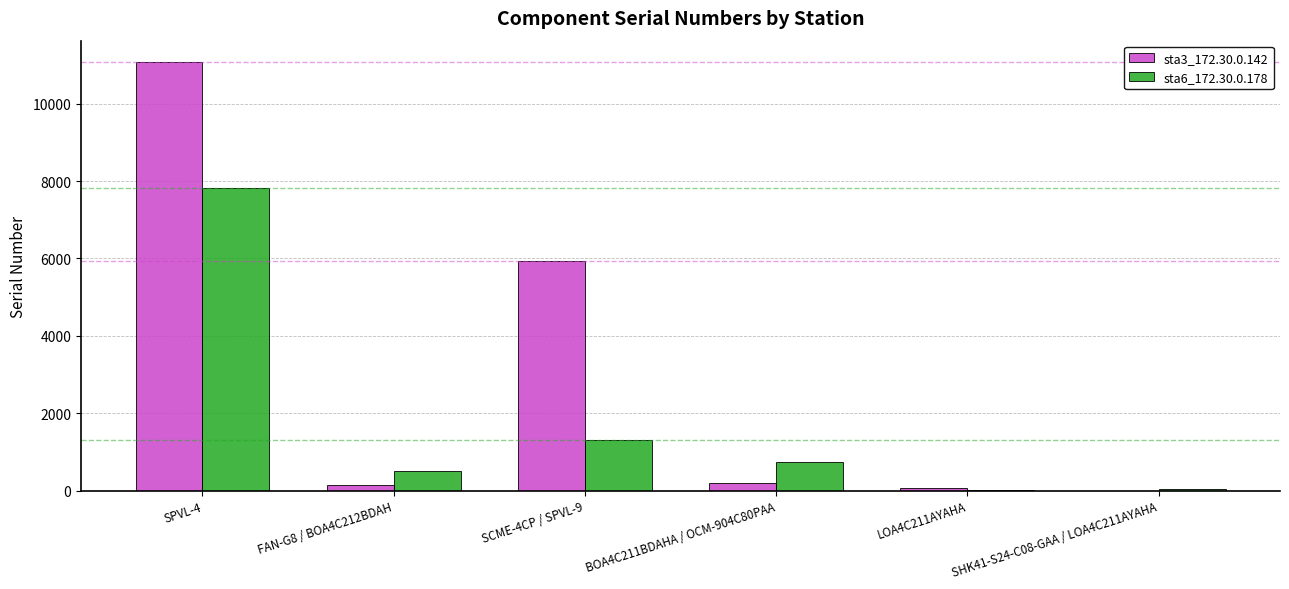

The value of sta6_172.30.0.178 at SCME-4CP / SPVL-9 is 411. True or false?

False